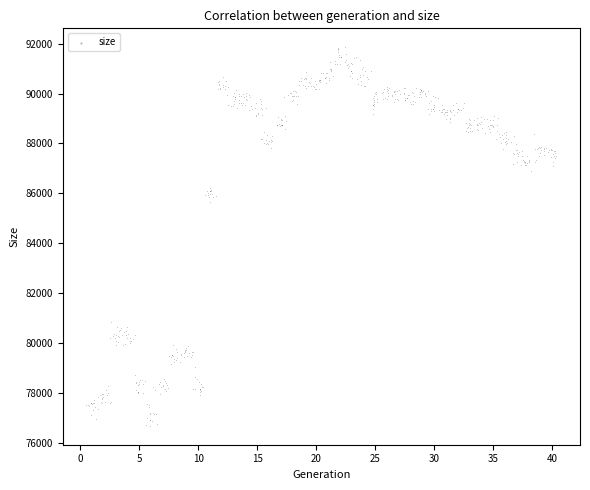

What Y value in the scatter plot is closest to 84268?

85657.9